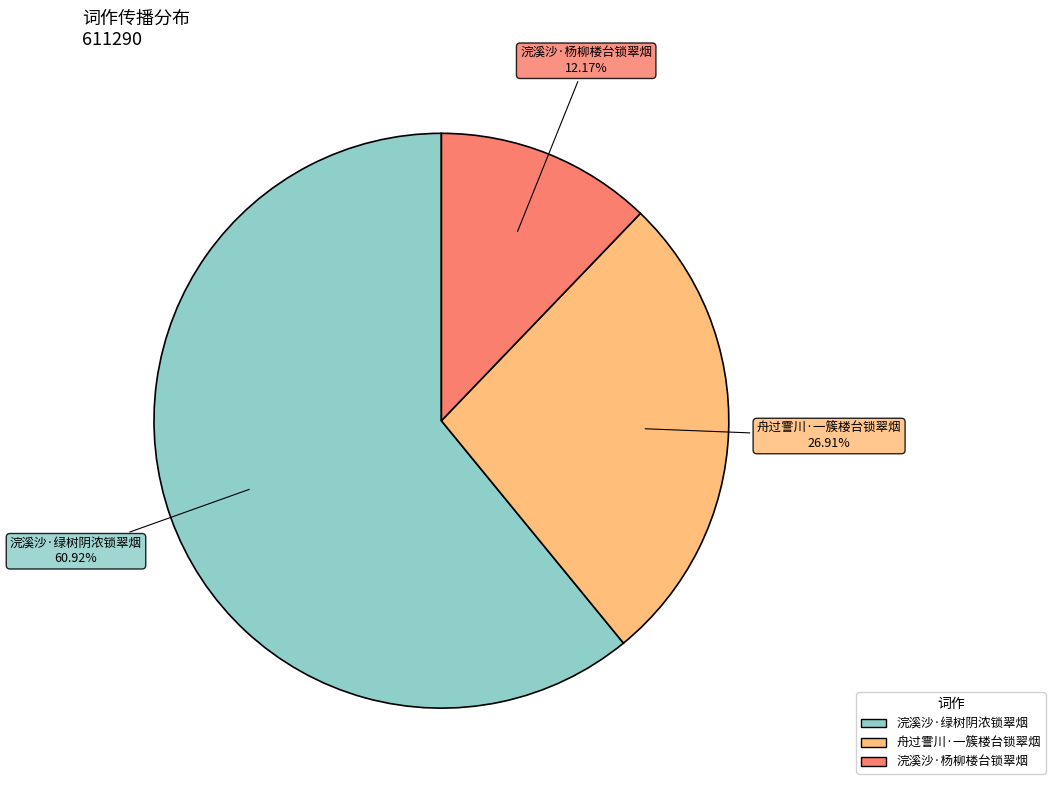

What percentage do 舟过霅川·一簇楼台锁翠烟 and 浣溪沙·绿树阴浓锁翠烟 together represent?

87.8%